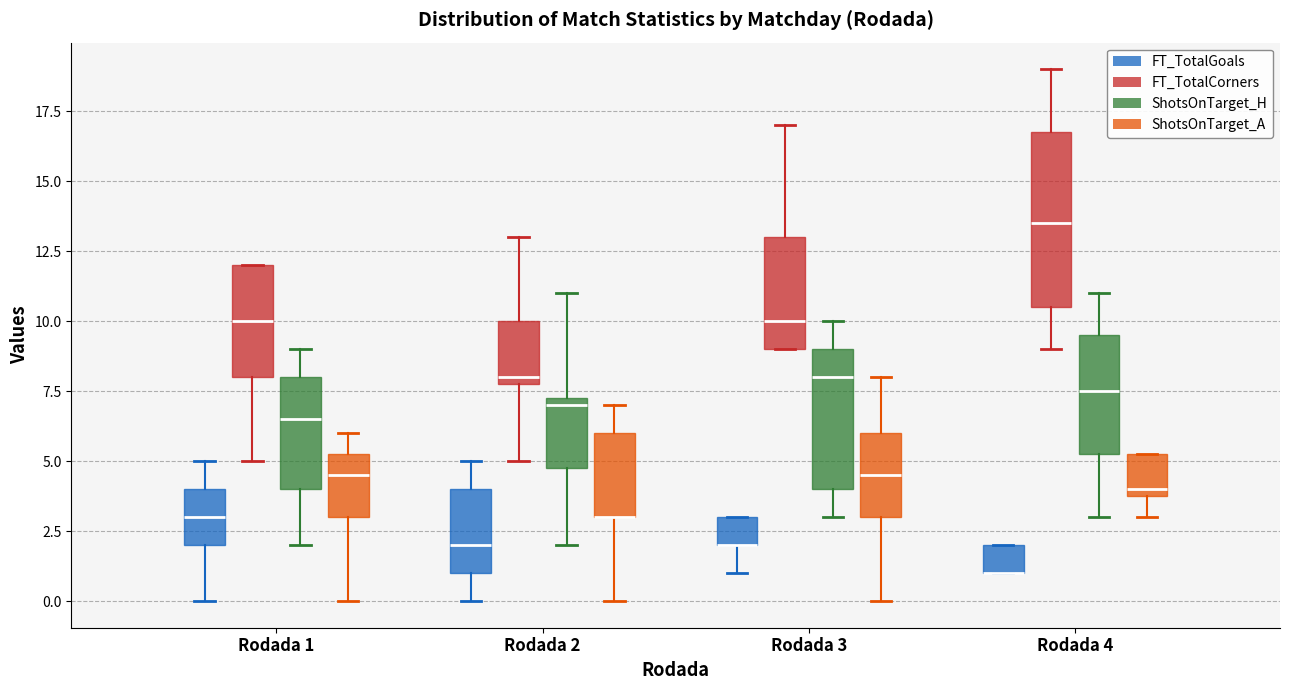

Where is the lower edge of the box for Rodada 4 (FT_TotalGoals) on the y-axis? The values are not printed on the chart, so give them approximately, as read against the axis.

1.0